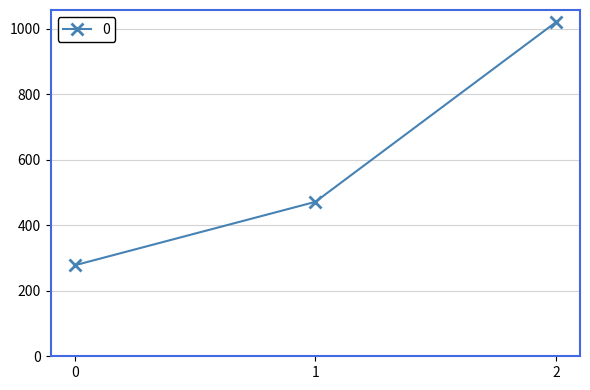

What is the smallest value displayed?

277.8